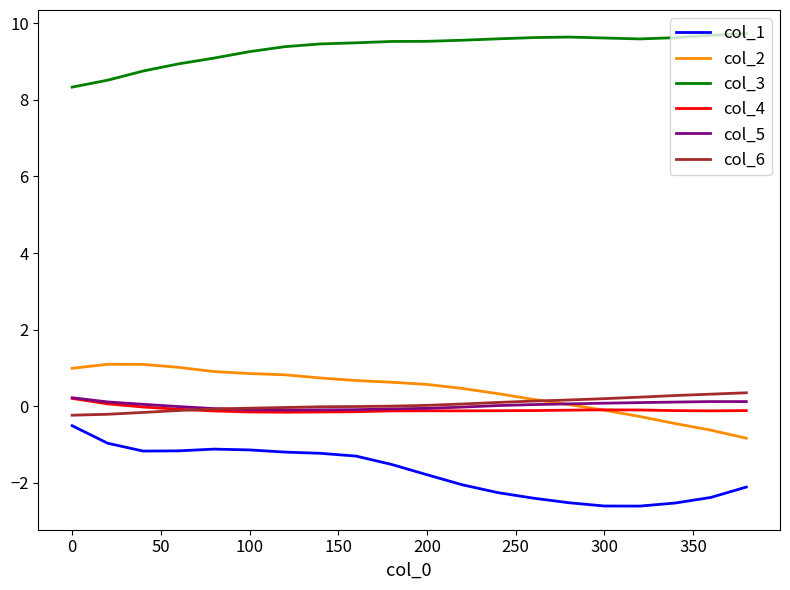

True or false: col_1 and col_6 cross at least once.

False